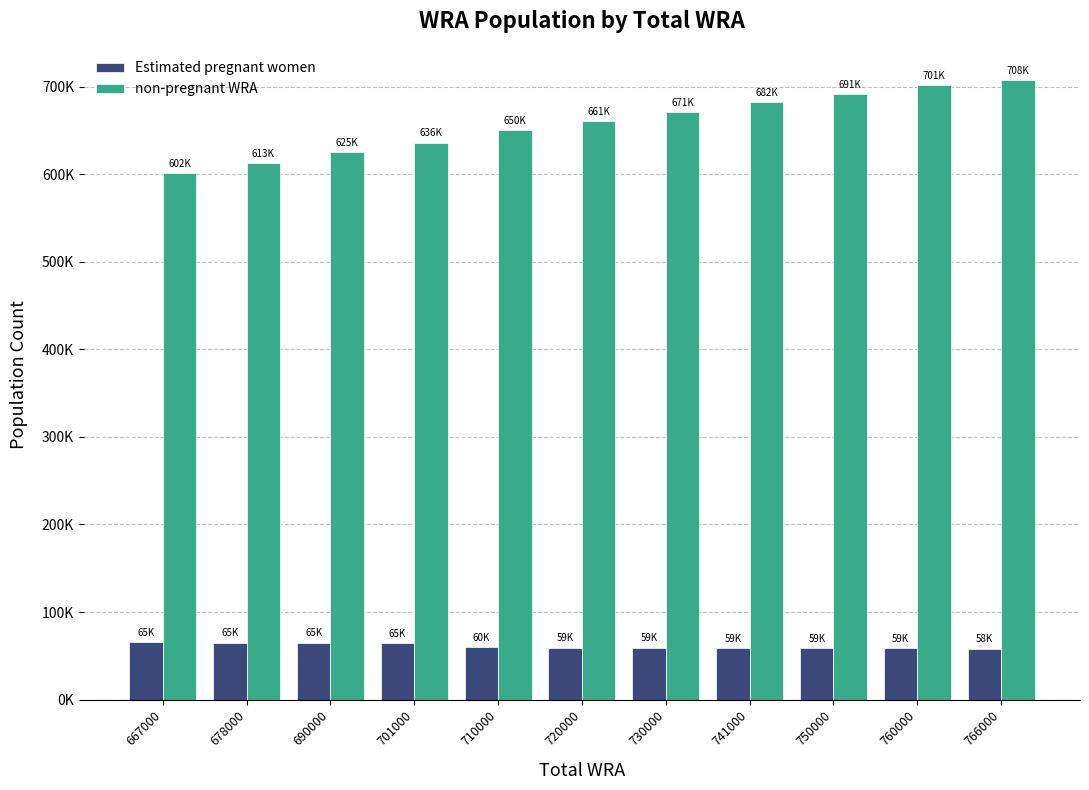

Is it true that Estimated pregnant women equals 65249.3 at 667000?

True